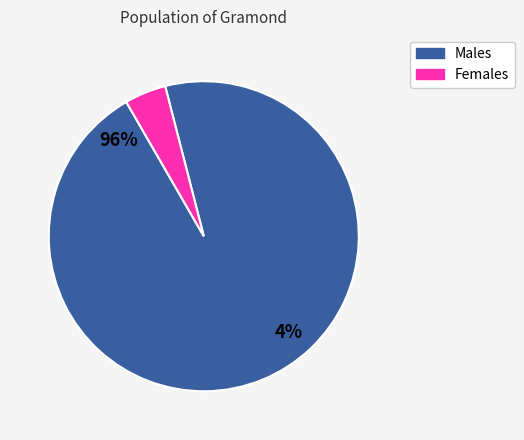

How much of the chart is everything except 0?

100.0%